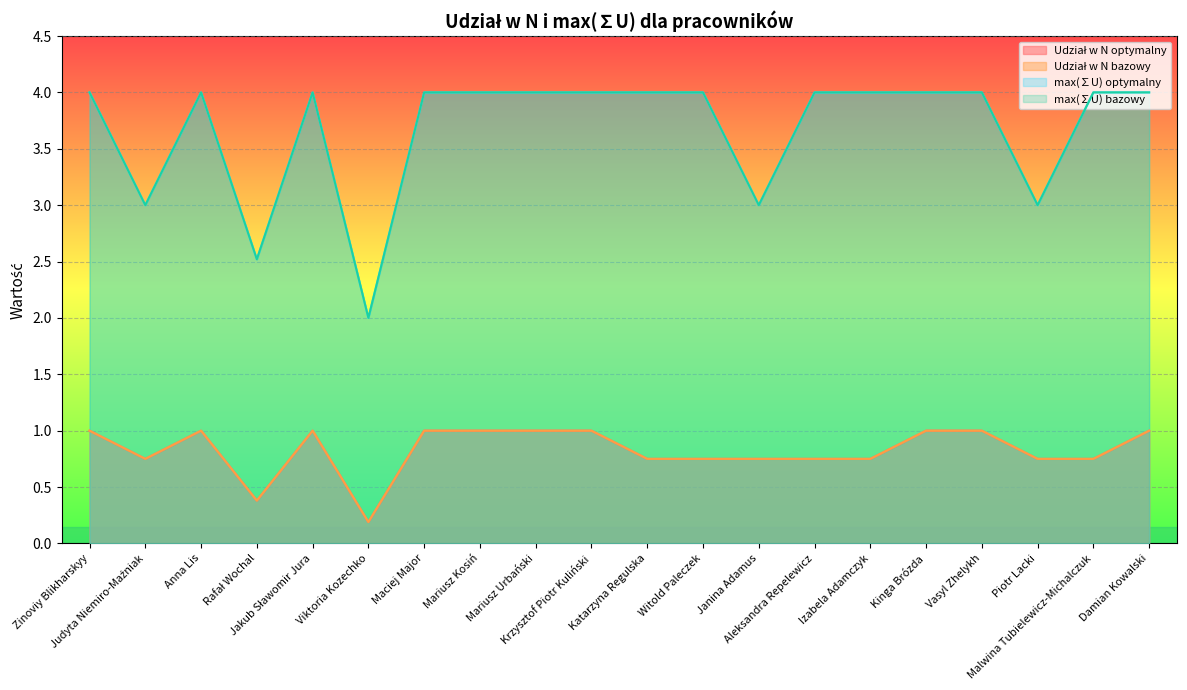

Reading left to right, what are all the values shown in this chart?

Udział w N optymalny: 1.0	0.8	1.0	0.4	1.0	0.2	1.0	1.0	1.0	1.0	0.8	0.8	0.8	0.8	0.8	1.0	1.0	0.8	0.8	1.0
Udział w N bazowy: 1.0	0.8	1.0	0.4	1.0	0.2	1.0	1.0	1.0	1.0	0.8	0.8	0.8	0.8	0.8	1.0	1.0	0.8	0.8	1.0
max(∑U) optymalny: 4.0	3.0	4.0	2.5	4.0	2.0	4.0	4.0	4.0	4.0	4.0	4.0	3.0	4.0	4.0	4.0	4.0	3.0	4.0	4.0
max(∑U) bazowy: 4.0	3.0	4.0	2.5	4.0	2.0	4.0	4.0	4.0	4.0	4.0	4.0	3.0	4.0	4.0	4.0	4.0	3.0	4.0	4.0